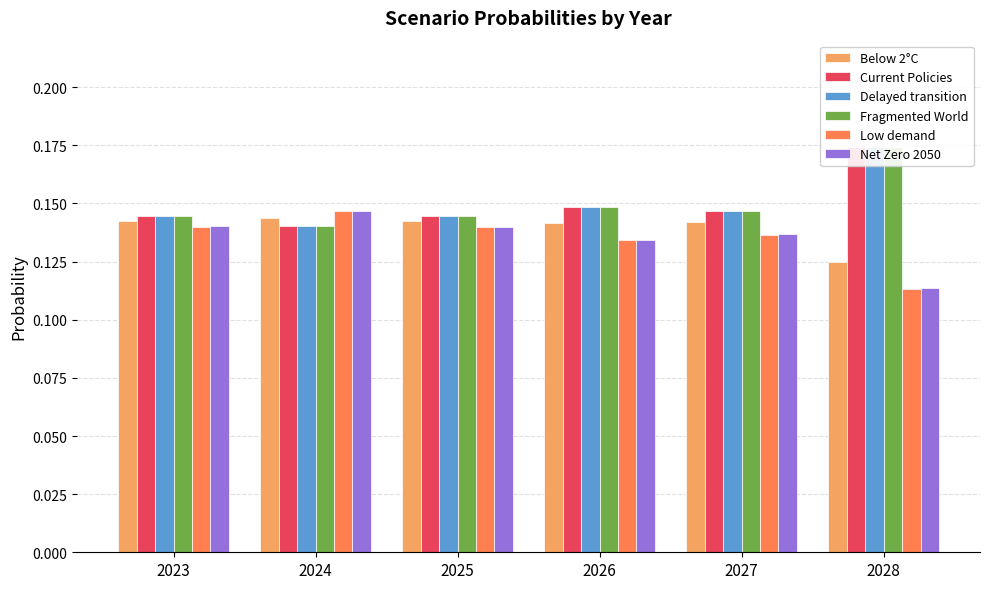

At which label does Low demand reach its minimum?

2028